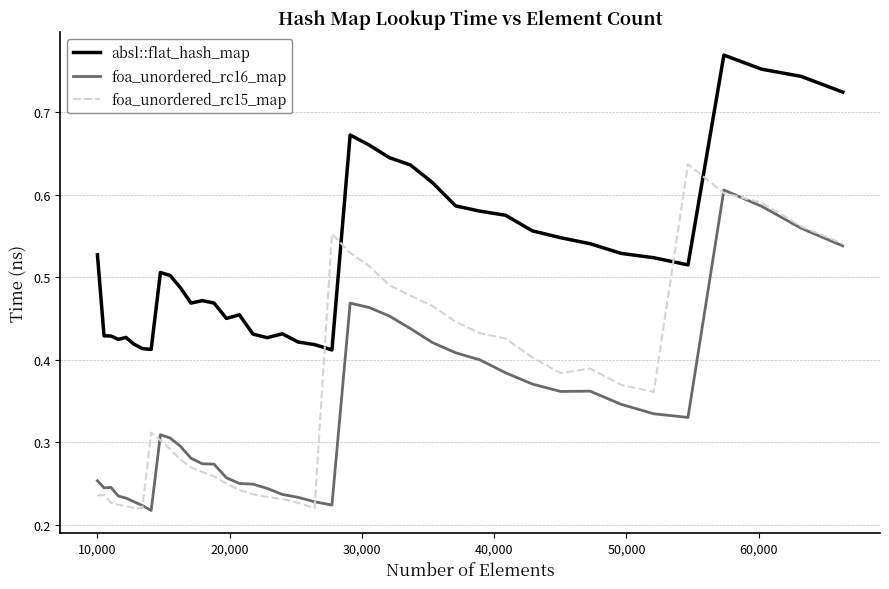

List the series in order of their peak value, lowest first.

foa_unordered_rc16_map, foa_unordered_rc15_map, absl::flat_hash_map